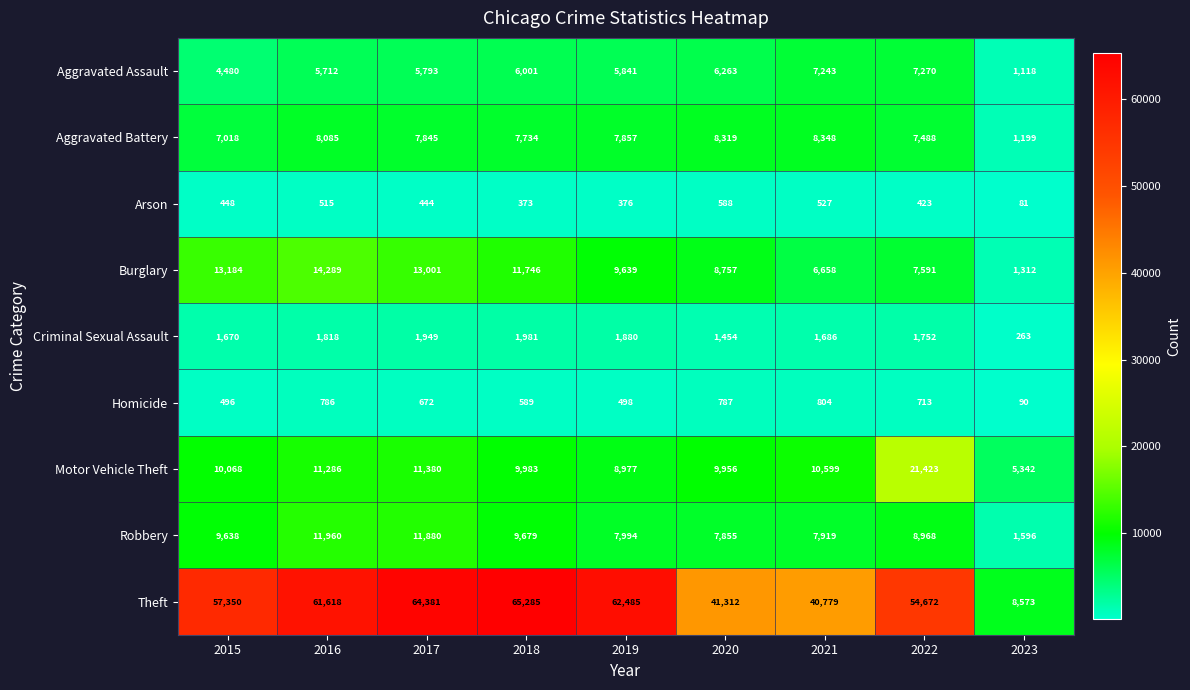

Rank the series at 2017 from lowest to highest value.

Arson, Homicide, Criminal Sexual Assault, Aggravated Assault, Aggravated Battery, Motor Vehicle Theft, Robbery, Burglary, Theft